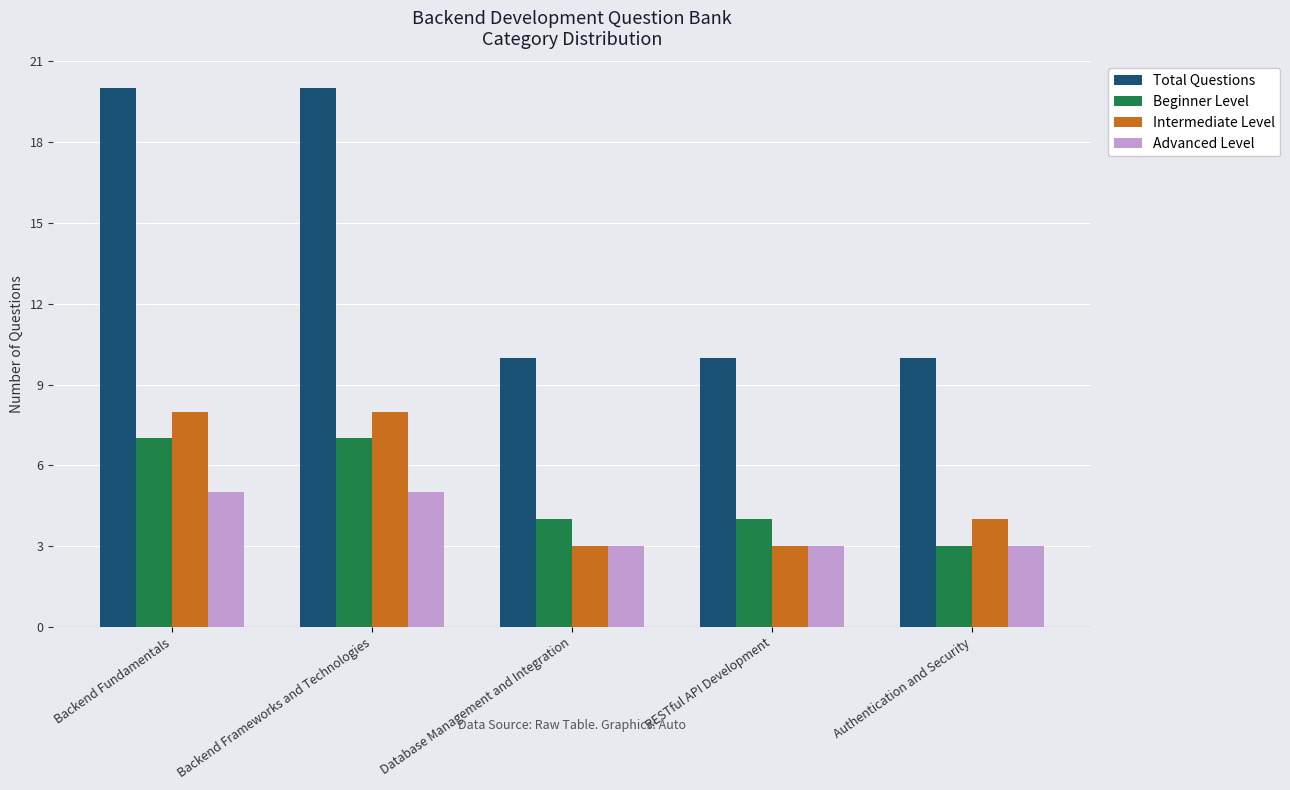

What is the sum of all Beginner Level values?

25